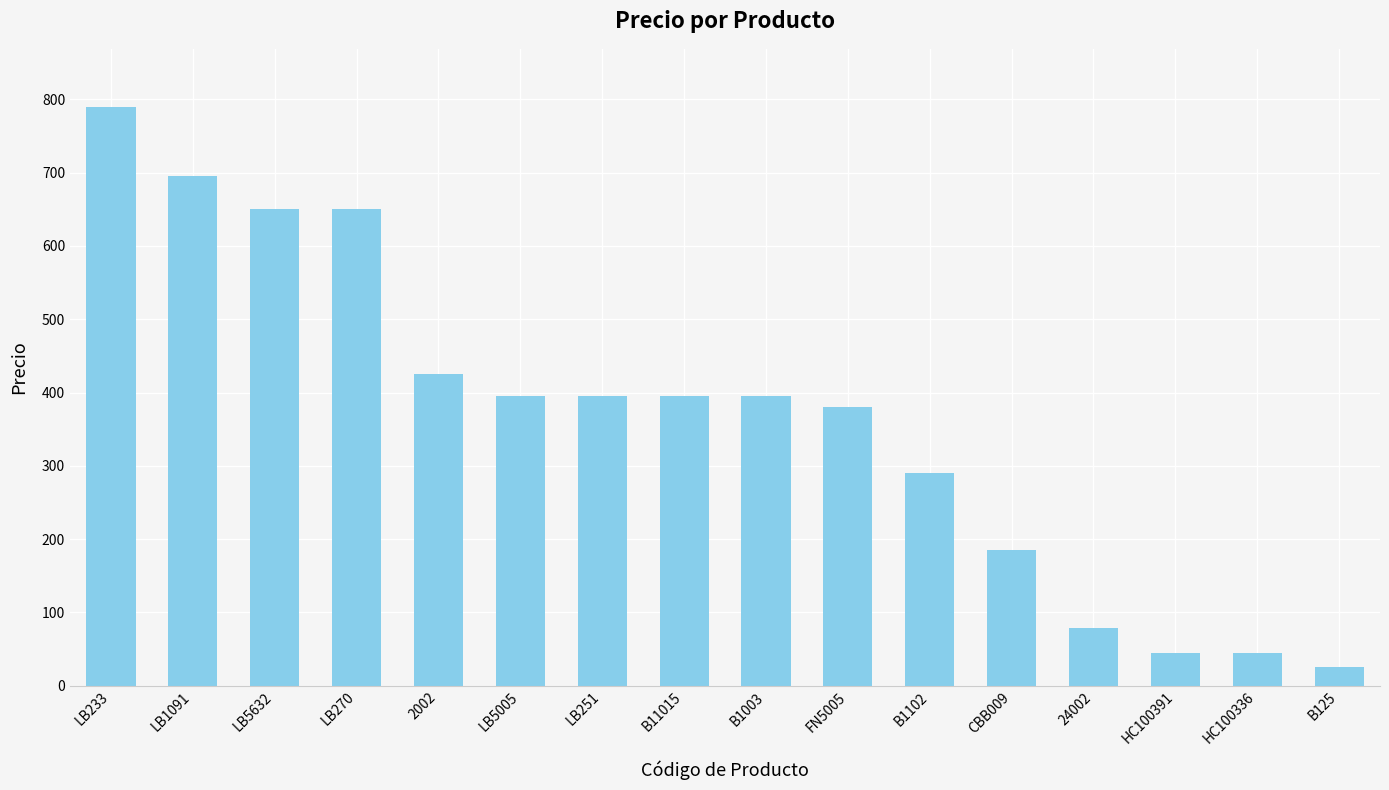

What is the difference between the maximum and minimum values?

764